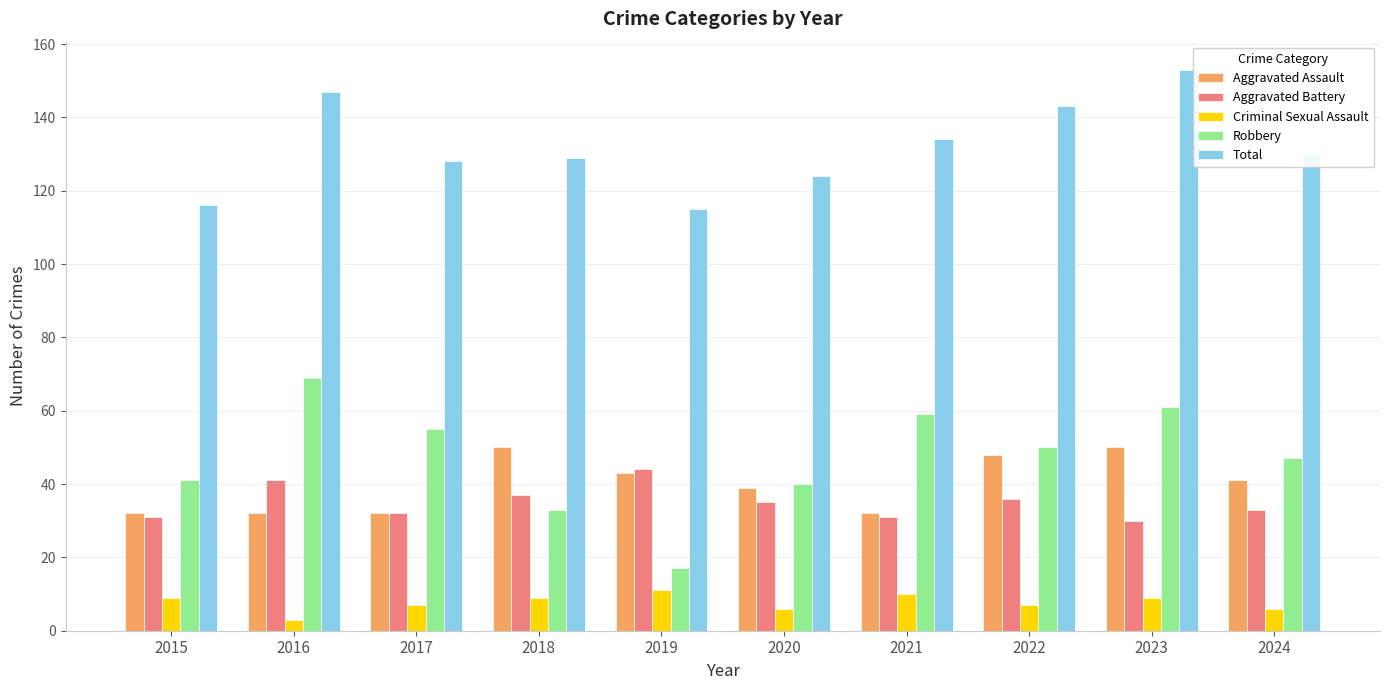

What is the difference between the Aggravated Battery values at 2015 and 2020?

4